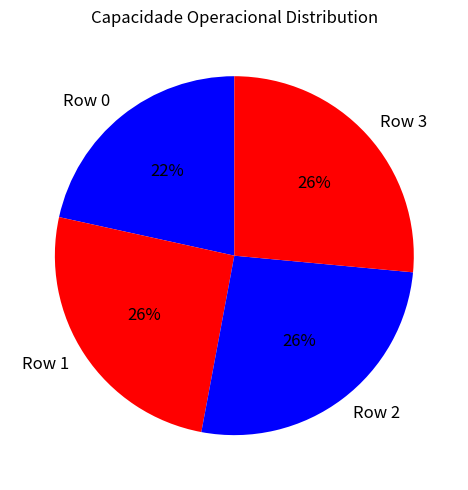

How many slices are in this pie chart?

4